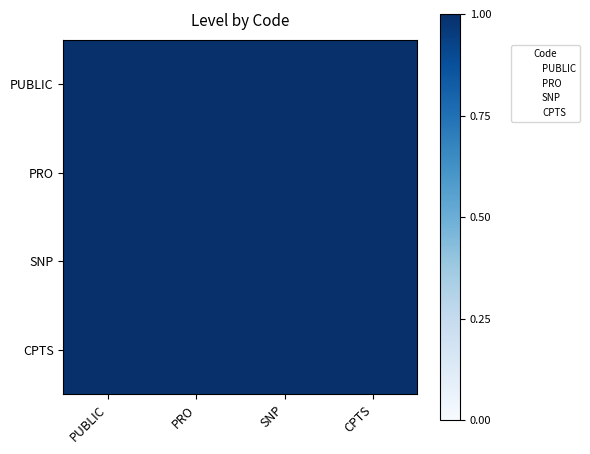

What is the sum of all PRO values?

4